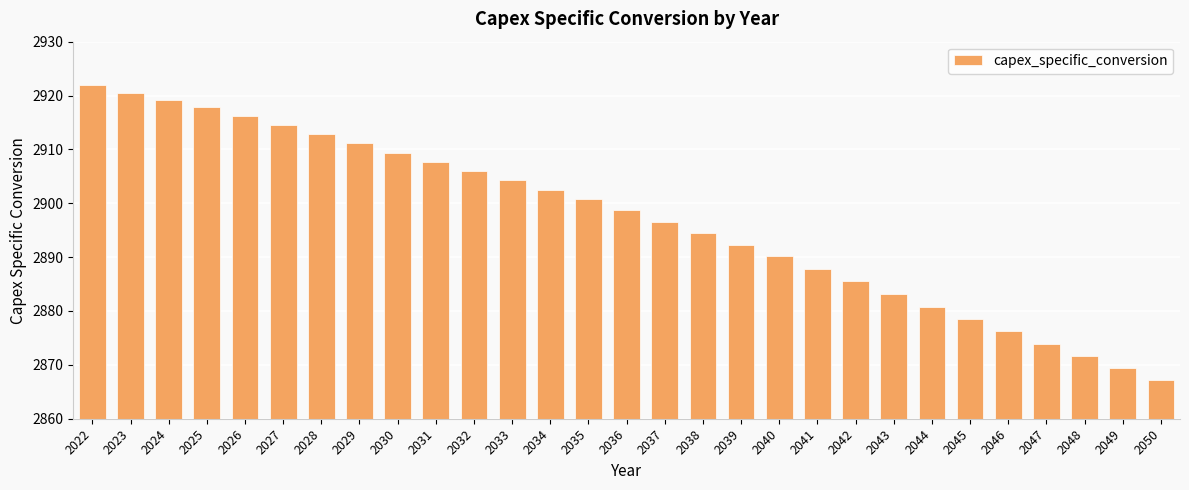

What is the sum of all values?

84011.1